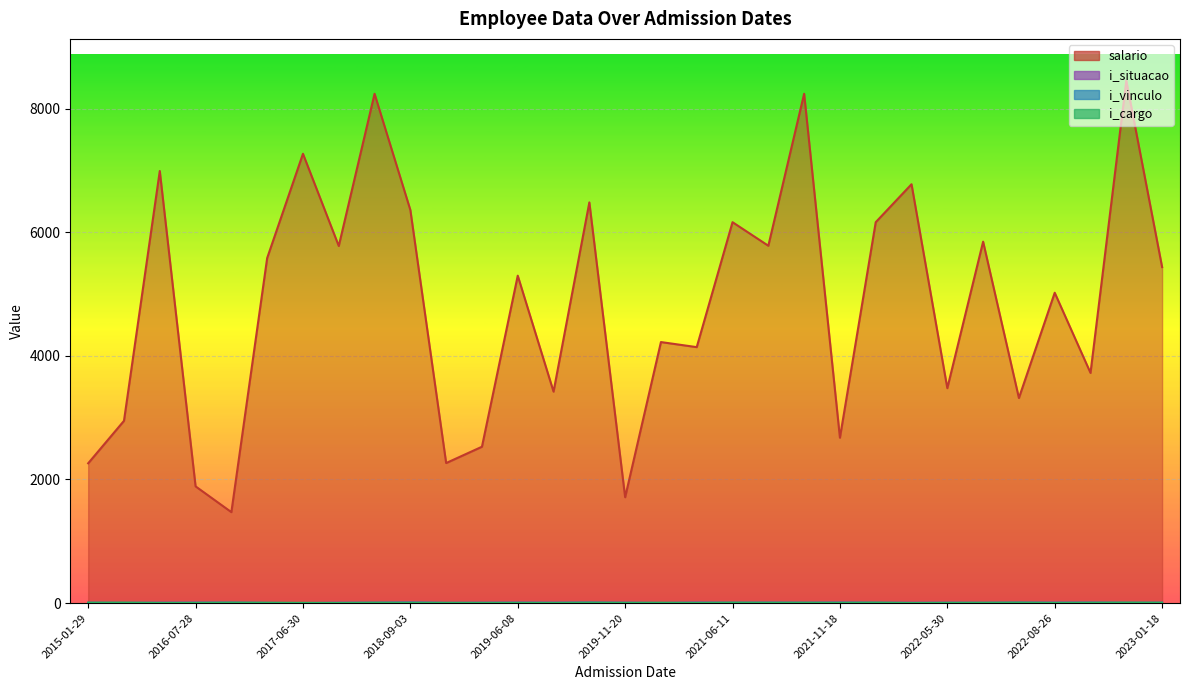

At how many categories does at least one series exceed 3137?

23